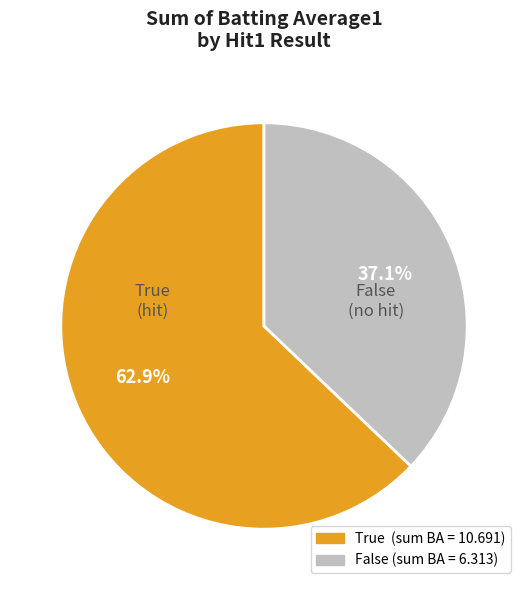

Which has a higher value, False or True?

True